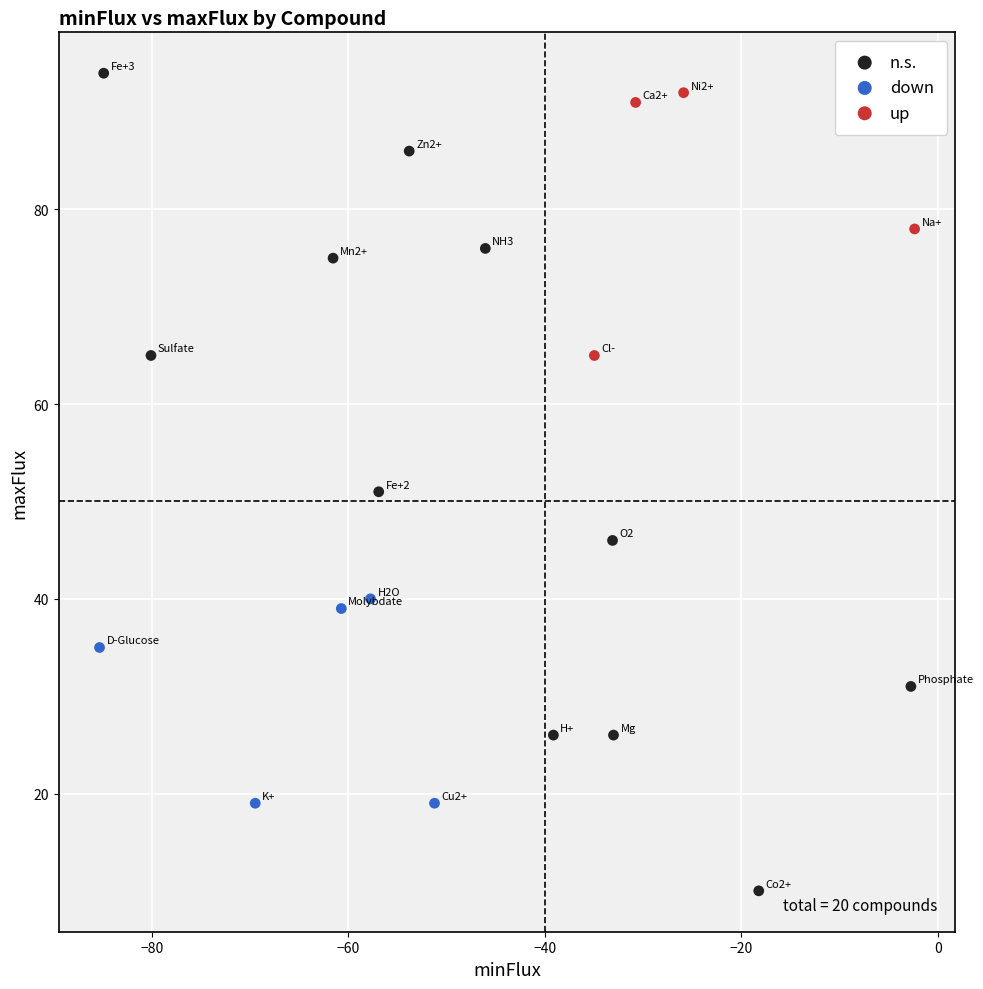

Which series has the widest spread of Y values?

n.s.